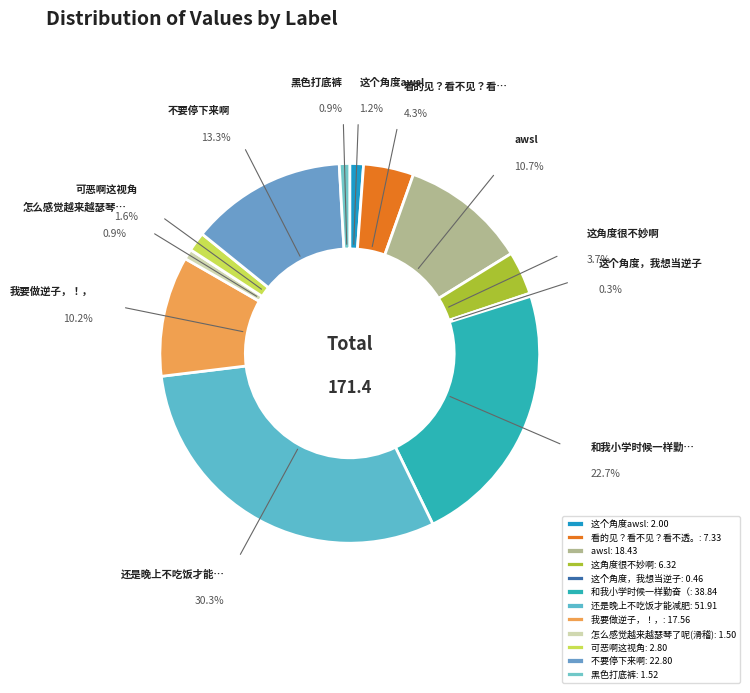

True or false: 不要停下来啊 accounts for 1% of the total.

False